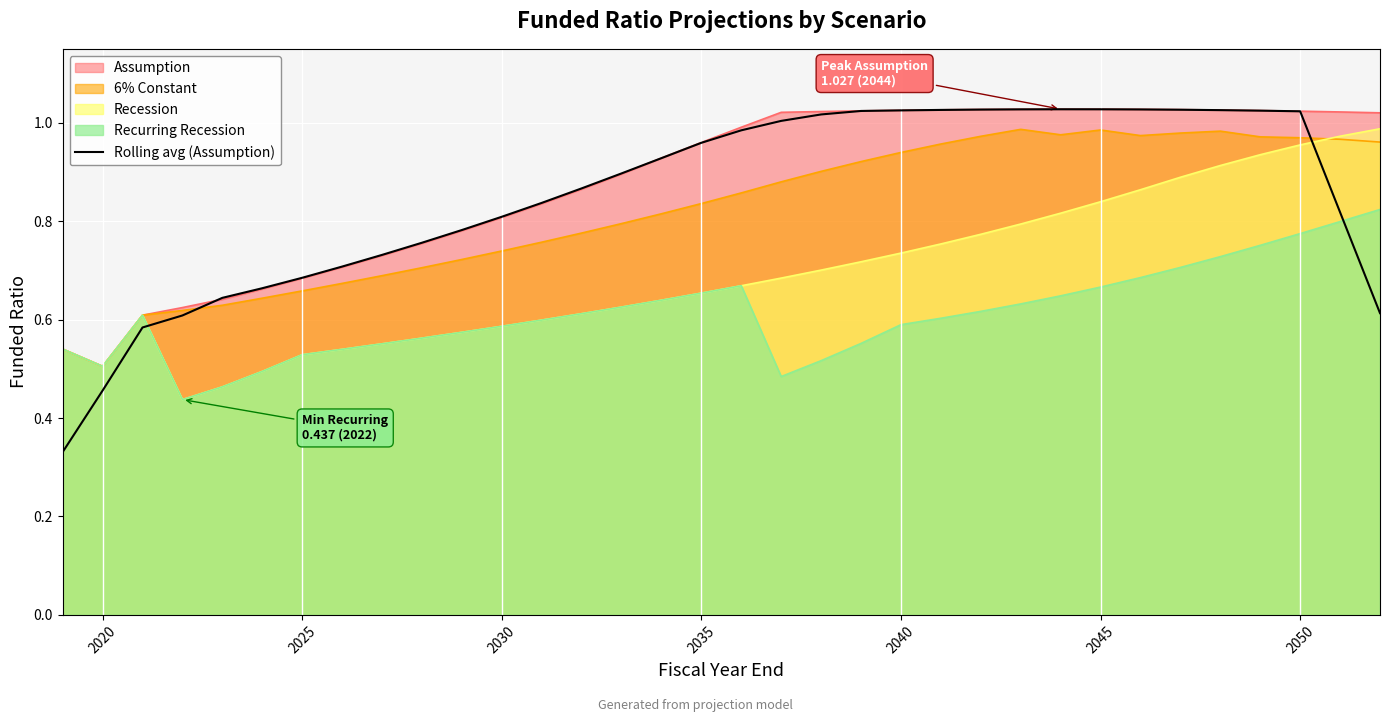

At which label is 6% Constant closest to 0?

2020